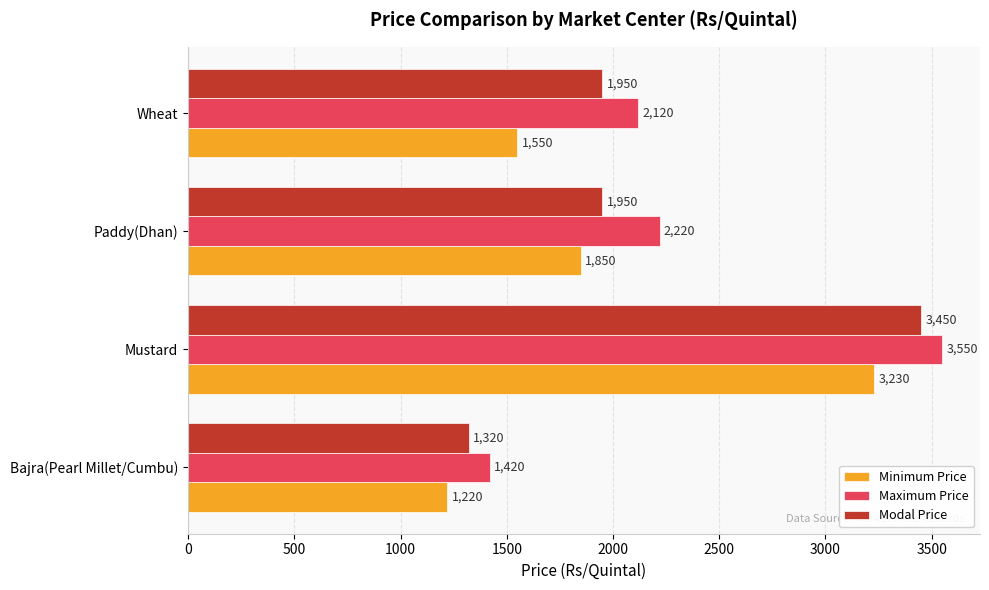

What is the spread (max minus min) of values at Mustard?

320